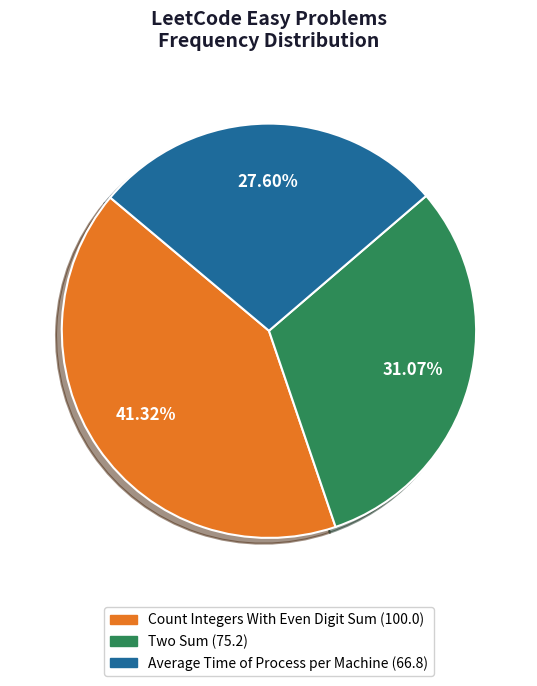

Is it true that Average Time of Process per Machine is 42% of the pie?

False